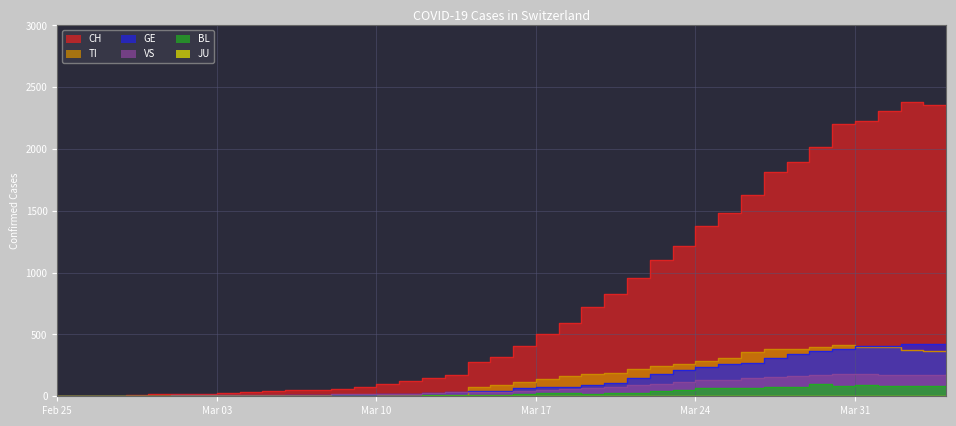

What is the difference between the second highest and minimum values in the BL series?

88